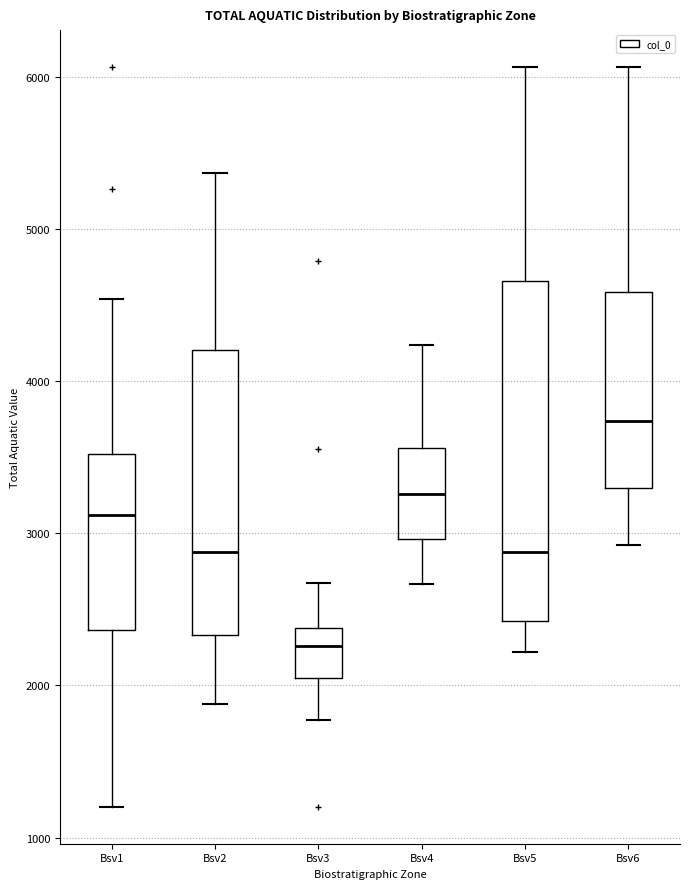

Reading left to right, transcribe this box plot: for each box, give where its median line is, the range the box spans, and where its two whiskers end, as read against the y-axis. The values are not printed on the chart, so give them approximately, as read against the axis.

Bsv1: median 3100, box 2400 to 3500, whiskers 1200 to 4500
Bsv2: median 2900, box 2300 to 4200, whiskers 1900 to 5400
Bsv3: median 2300, box 2100 to 2400, whiskers 1800 to 2700
Bsv4: median 3300, box 3000 to 3600, whiskers 2700 to 4200
Bsv5: median 2900, box 2400 to 4700, whiskers 2200 to 6100
Bsv6: median 3700, box 3300 to 4600, whiskers 2900 to 6100